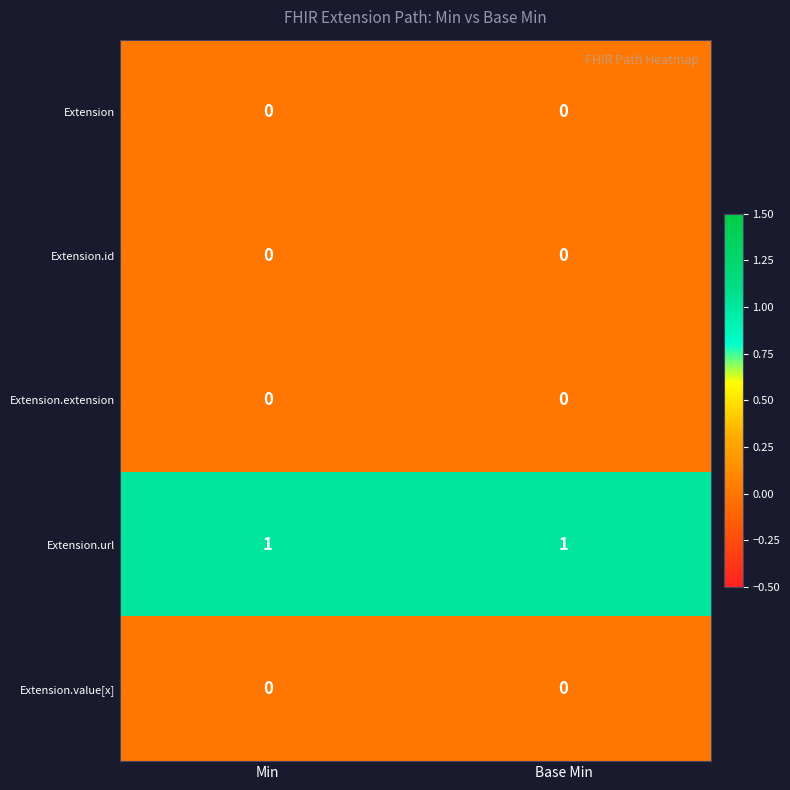

Which series has the largest total across all categories?

Extension.url